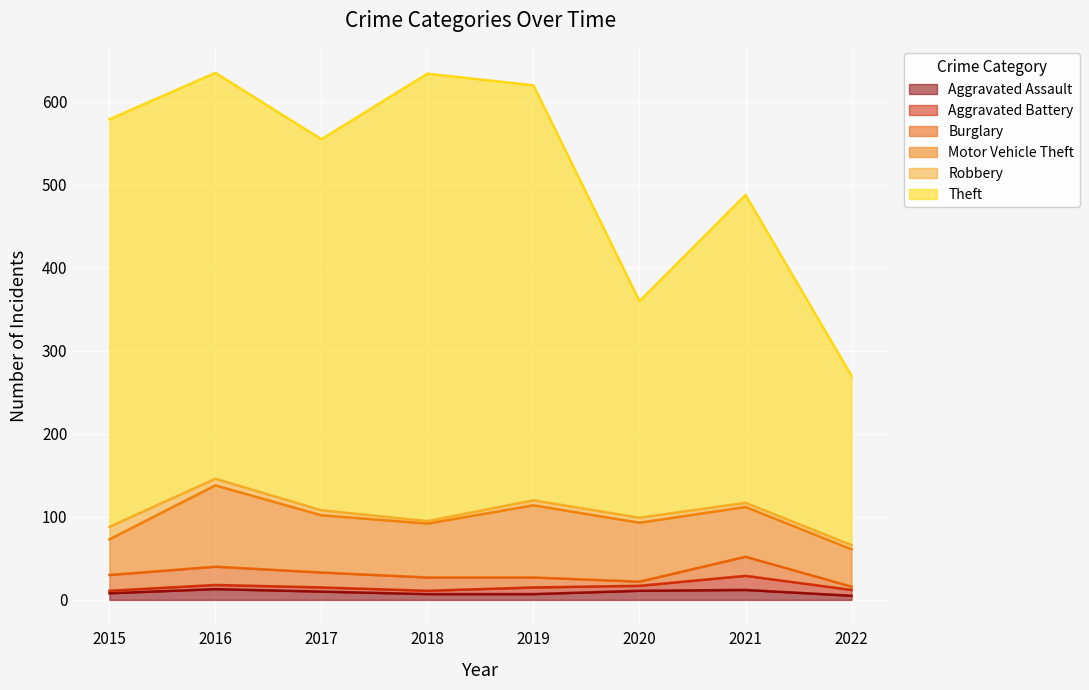

Reading left to right, list all the values displayed in this chart.

Aggravated Assault: 8	13	10	7	7	11	12	5
Aggravated Battery: 3	5	5	4	8	6	17	7
Burglary: 19	22	18	16	12	5	23	4
Motor Vehicle Theft: 43	98	69	65	87	71	60	45
Robbery: 15	8	6	3	6	6	5	5
Theft: 491	489	447	539	500	261	371	204